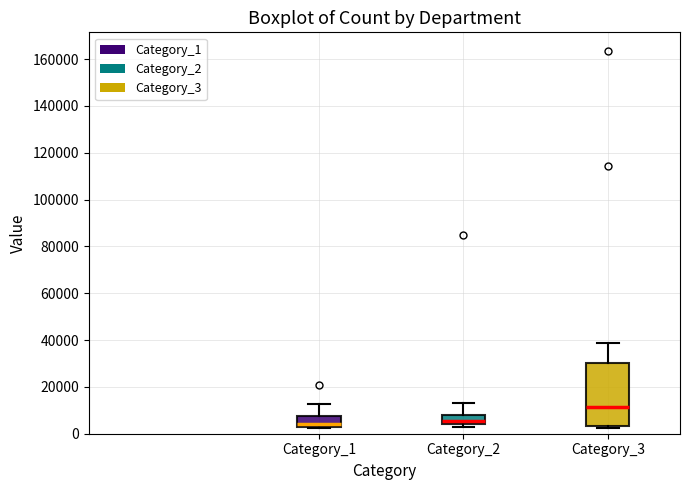

Reading left to right, transcribe this box plot: for each box, give where its median line is, the range the box spans, and where its two whiskers end, as read against the y-axis. The values are not printed on the chart, so give them approximately, as read against the axis.

Category_1: median 4000, box 2000 to 8000, whiskers 2000 to 12000
Category_2: median 6000, box 4000 to 8000, whiskers 2000 to 14000
Category_3: median 12000, box 4000 to 30000, whiskers 2000 to 38000